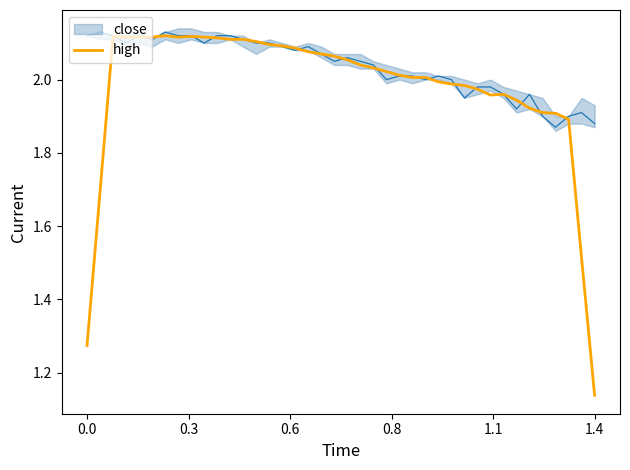

At which label is the value closest to 1?

1.4